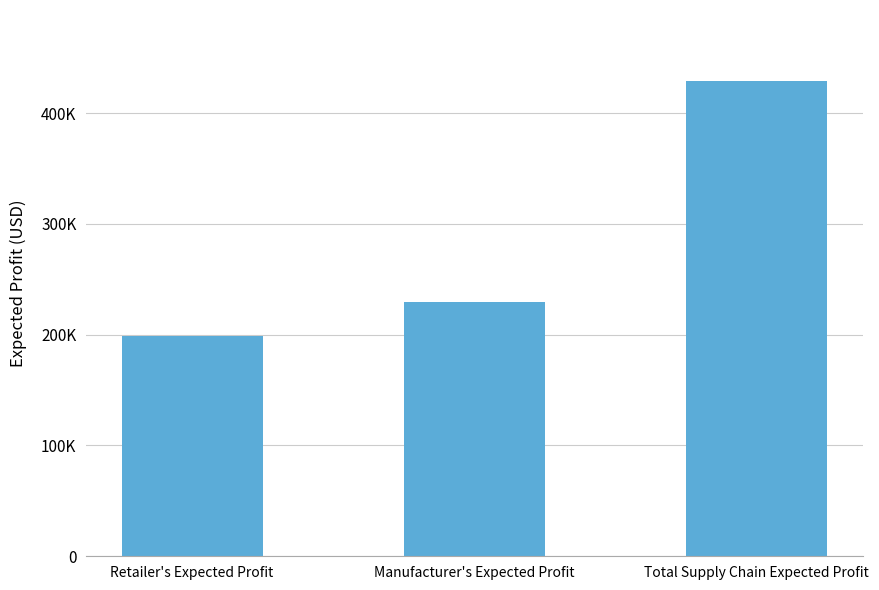

What is the label of the 1st bar from the left?

Retailer's Expected Profit